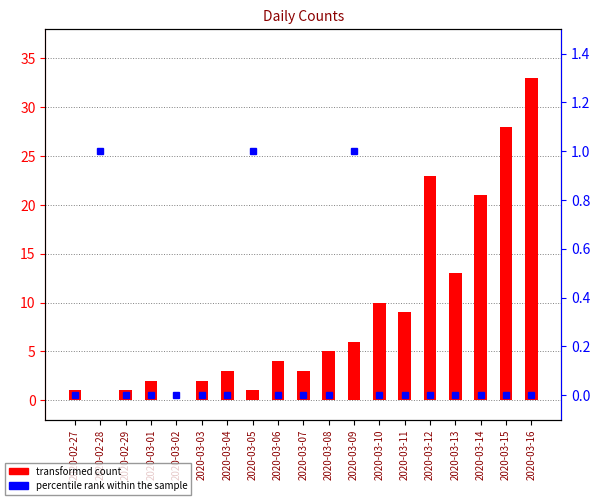

How many positive values does the percentile rank within the sample series have?

3